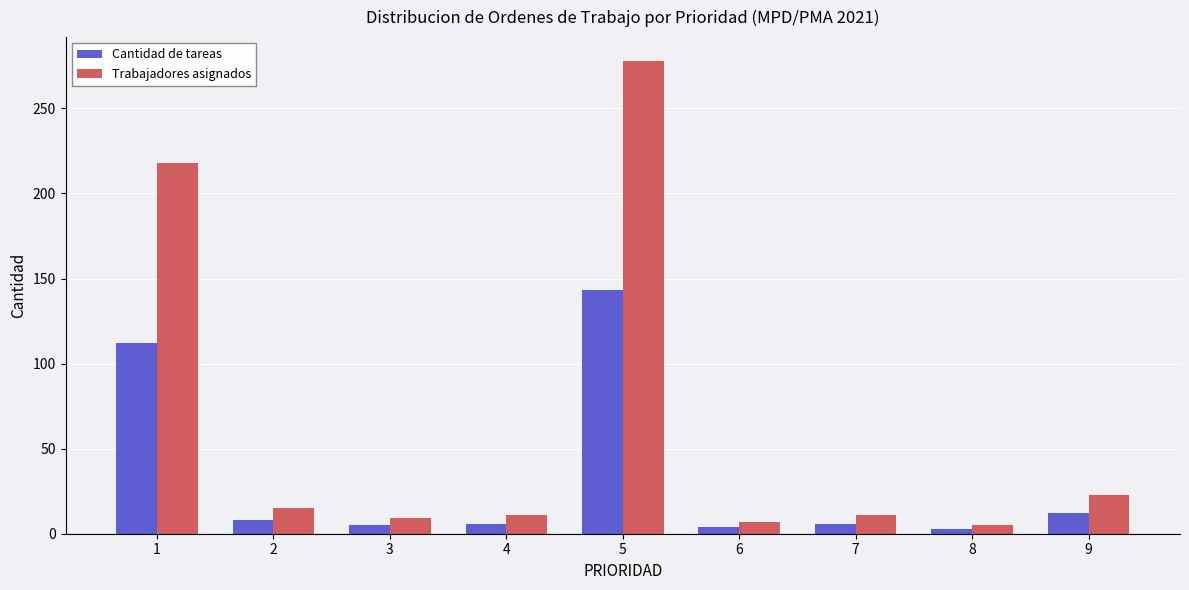

What is the difference between the maximum and minimum values in the Cantidad de tareas series?

140